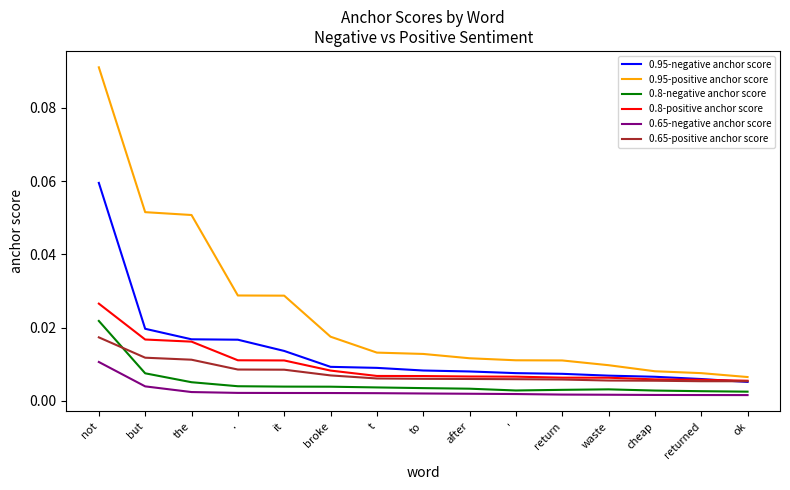

True or false: 0.65-negative anchor score and 0.95-negative anchor score intersect in this chart.

False